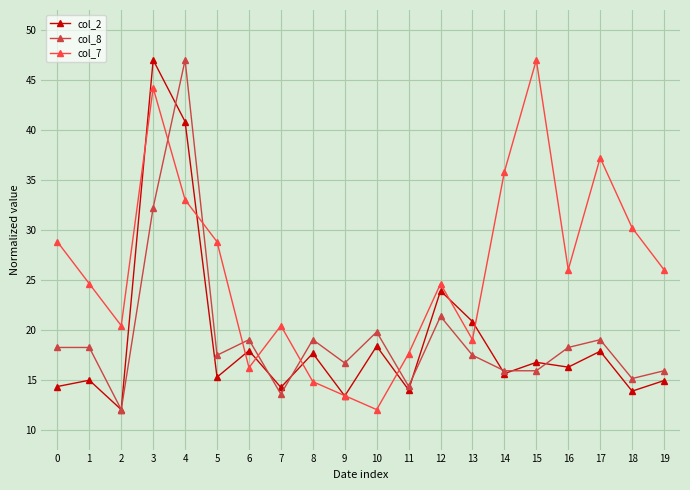

What is the minimum value shown in the chart?

12.0